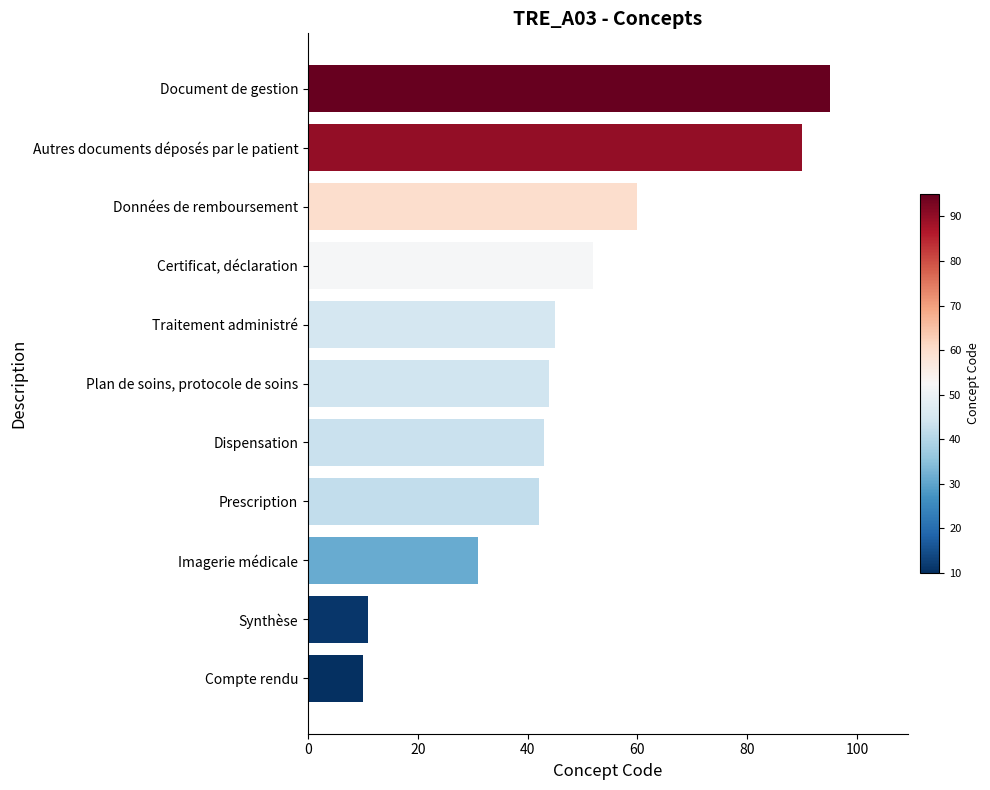

Reading bottom to top, list all the values displayed in this chart.

Compte rendu=10	Synthèse=11	Imagerie médicale=31	Prescription=42	Dispensation=43	Plan de soins, protocole de soins=44	Traitement administré=45	Certificat, déclaration=52	Données de remboursement=60	Autres documents déposés par le patient=90	Document de gestion=95